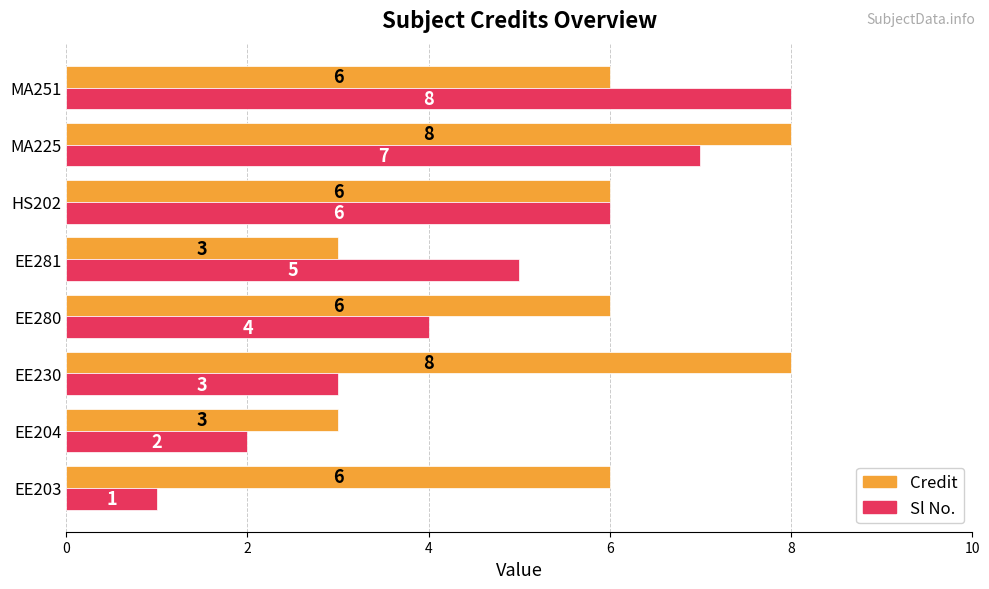

How many categories are shown in the chart?

8